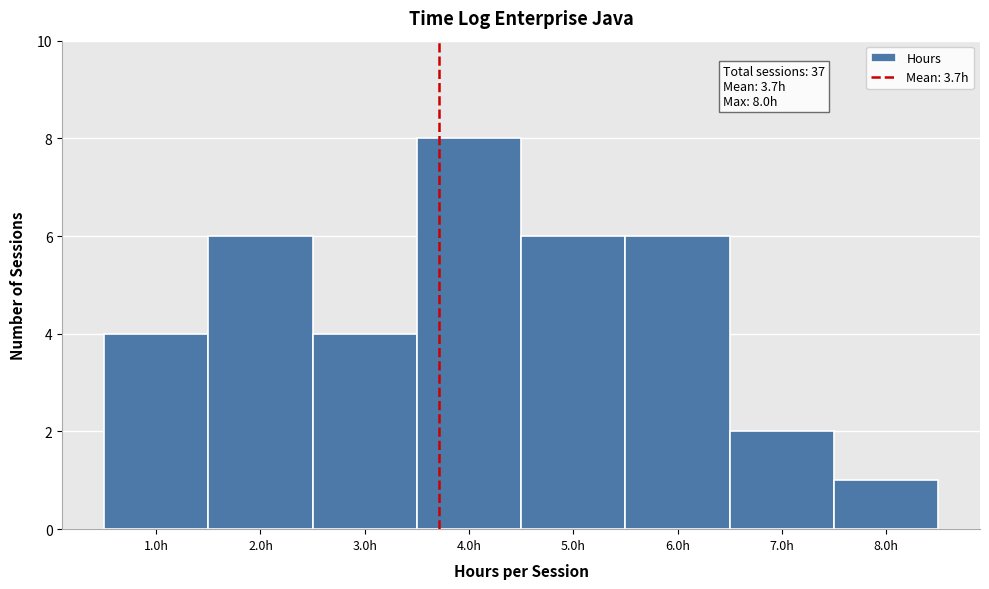

Over which range of the x-axis is the bar tallest?

3.5 to 4.5